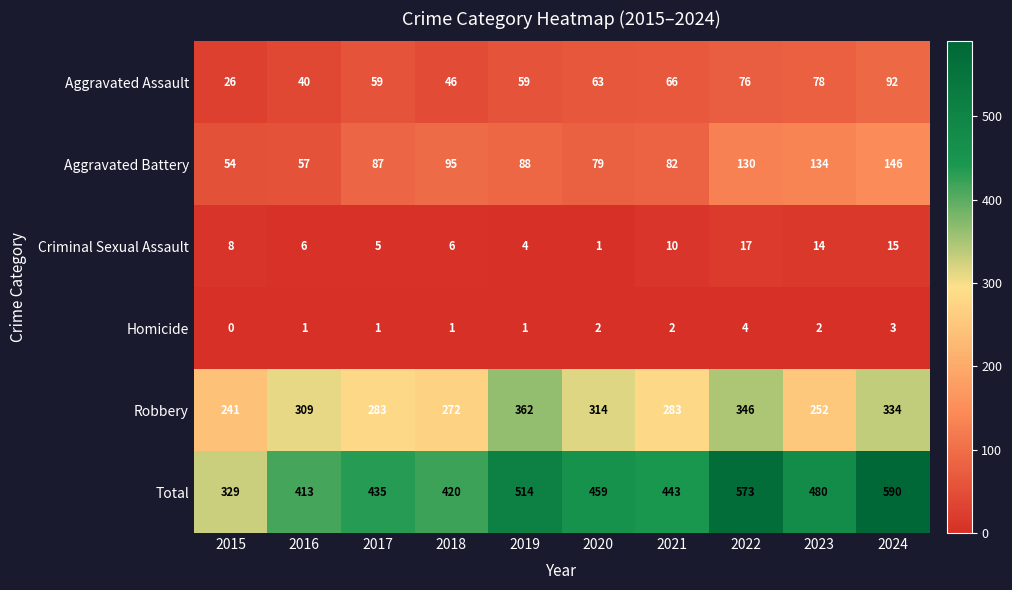

What is the sum of all Homicide values?

17